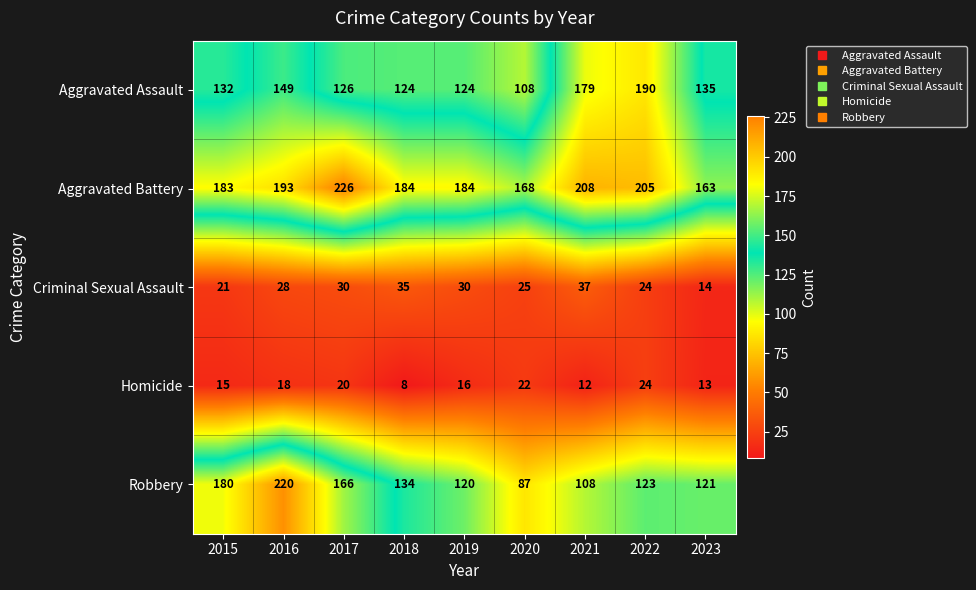

At how many categories does at least one series exceed 42?

9